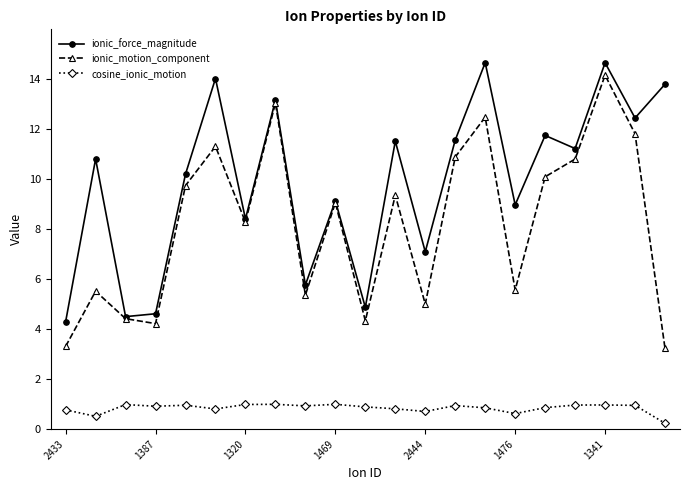

At how many categories does at least one series exceed 6?

16